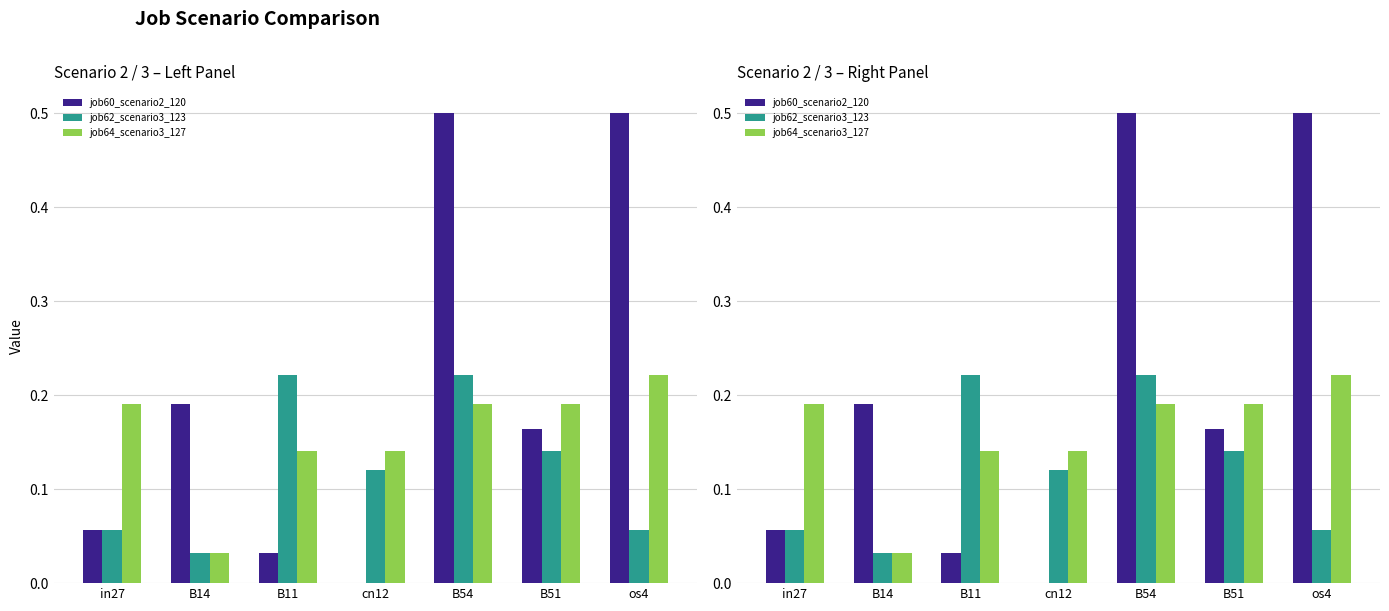

What are all the series names shown in the legend?

job60_scenario2_120, job62_scenario3_123, job64_scenario3_127